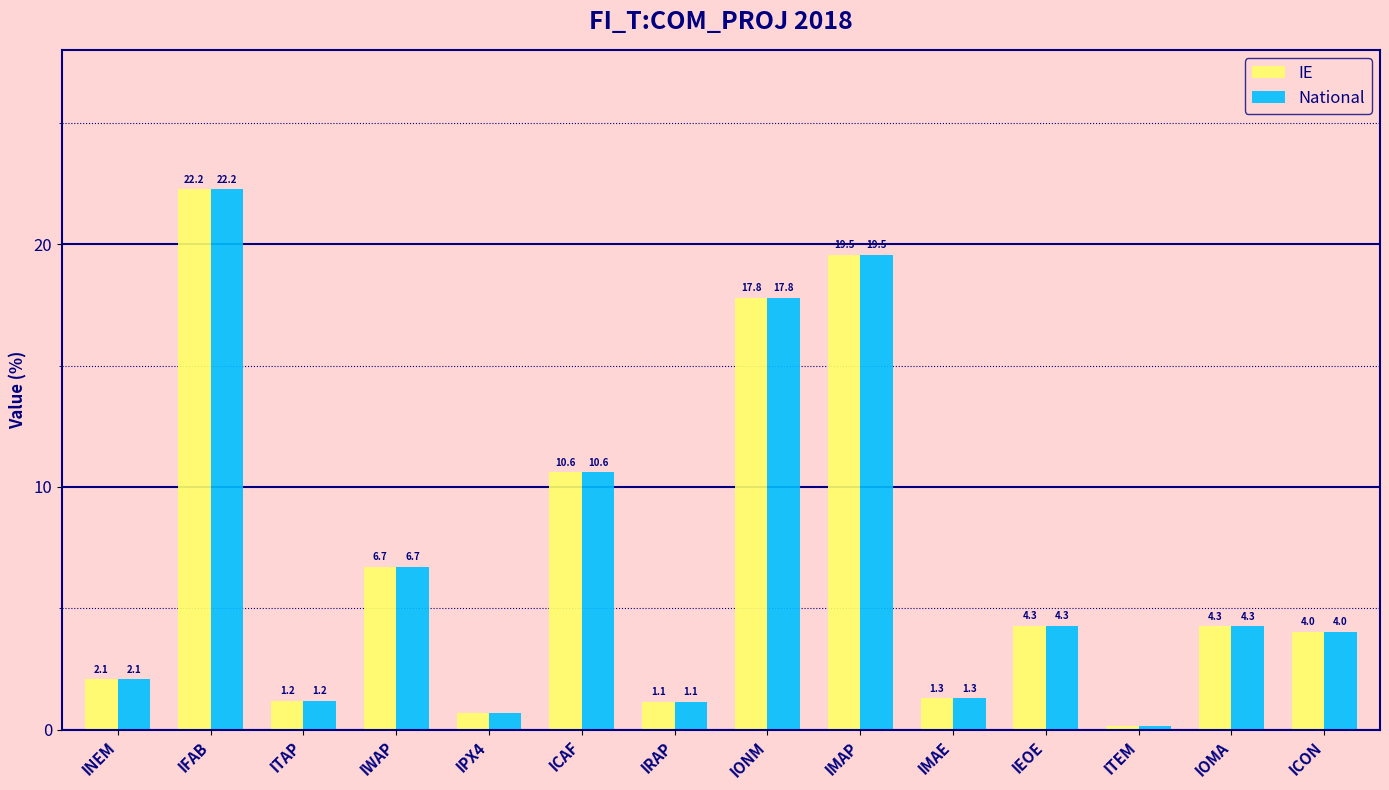

How many series are shown in this chart?

2